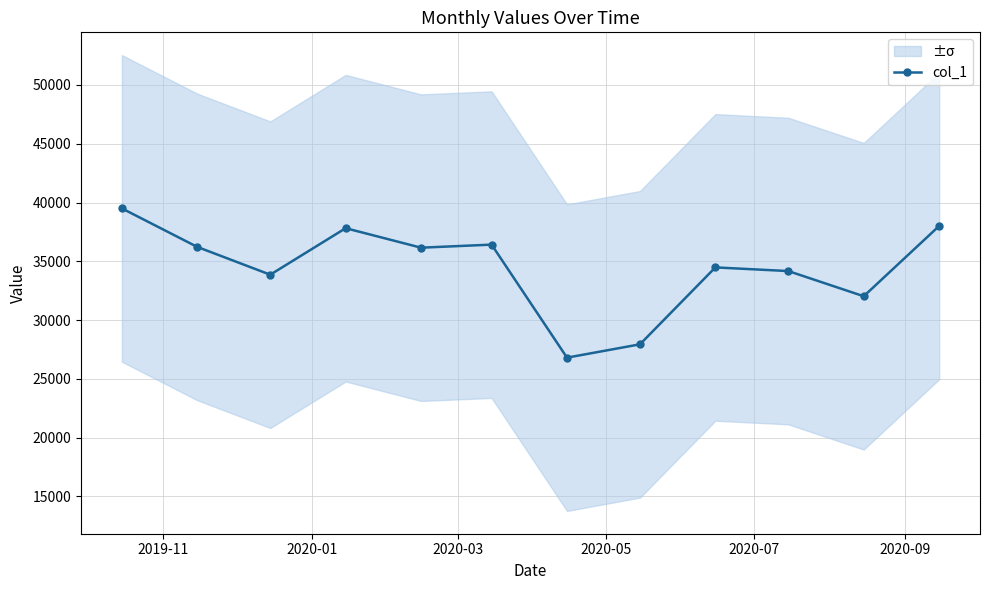

What is the lowest value of the col_1 series?

26807